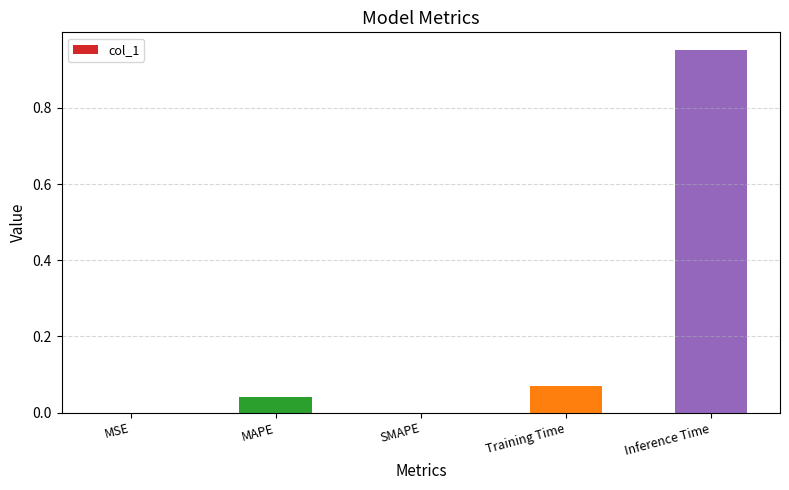

At which category does the chart reach its peak across all series?

Inference Time